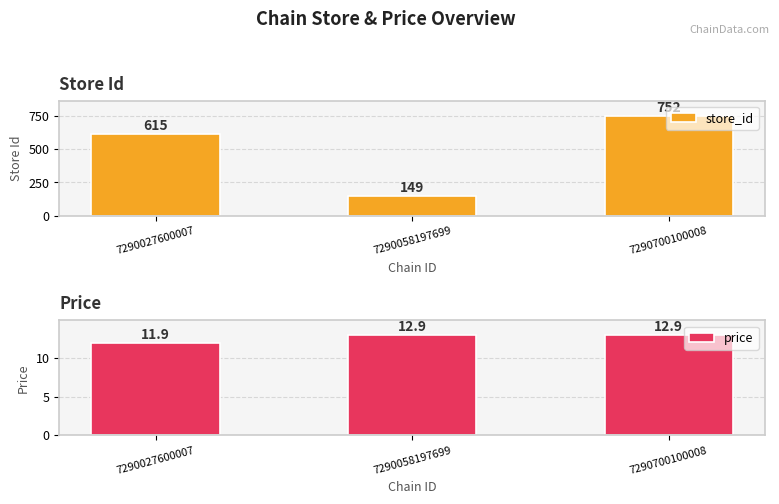

How many bars are there in each group?

2